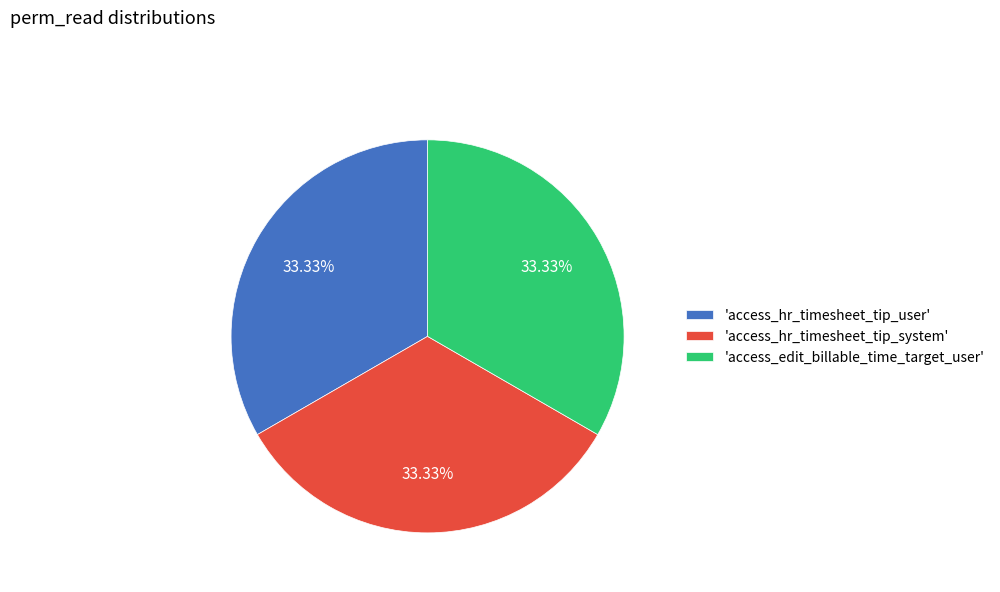

Does 'access_edit_billable_time_target_user' account for over 50% of the chart?

No